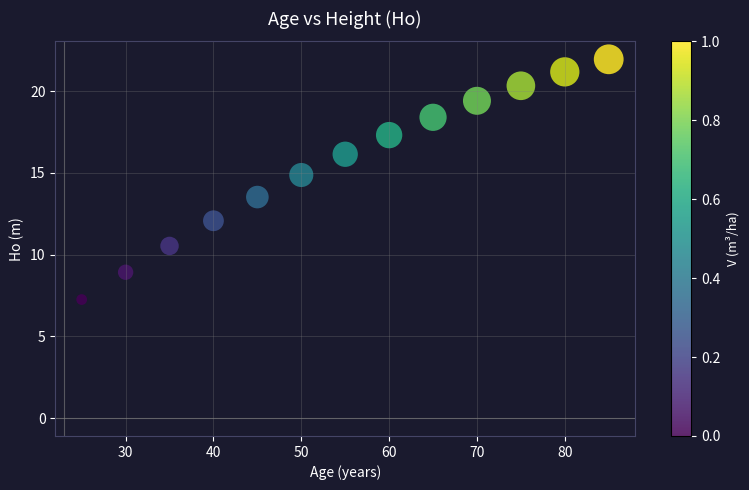

What Y value in the scatter plot is closest to 14?

13.5